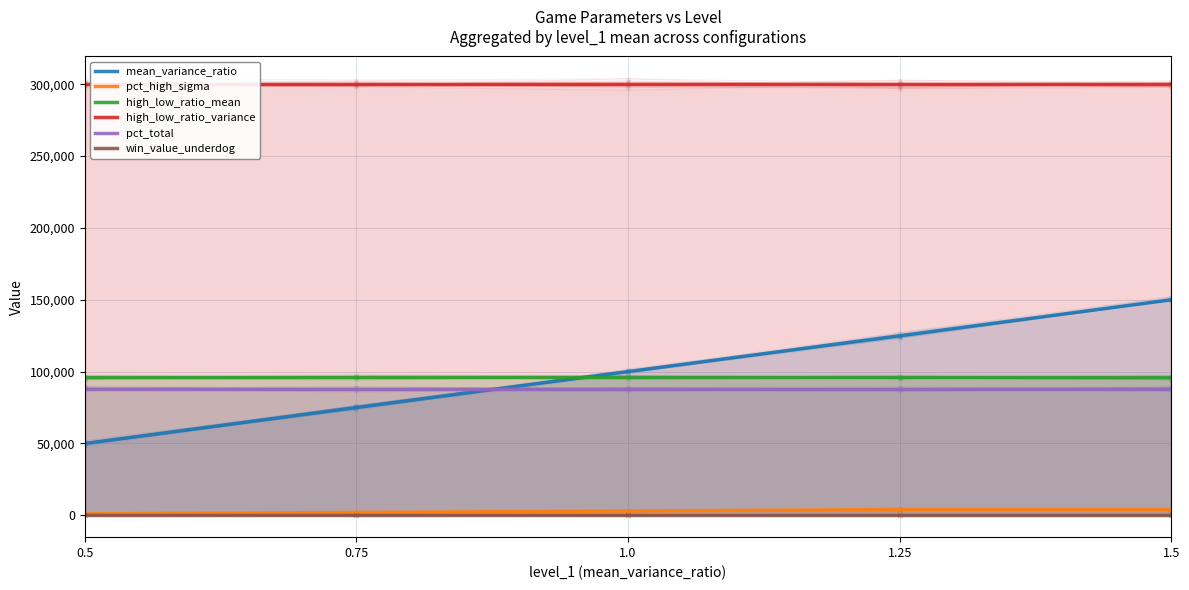

What is the maximum value shown in the chart?

300000